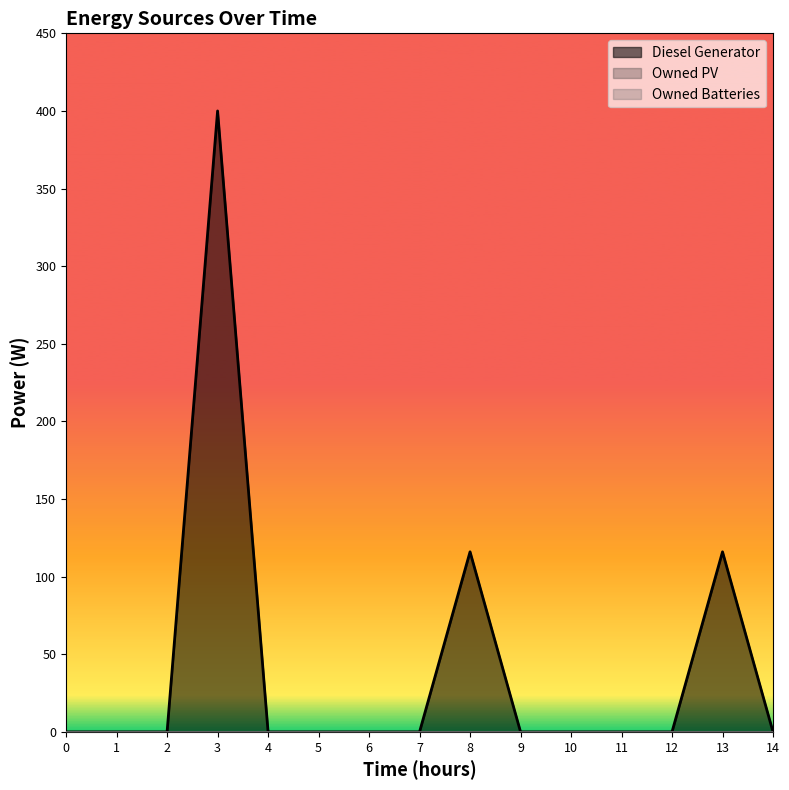

Rank the series by their maximum value, from lowest to highest.

Owned PV, Owned Batteries, Diesel Generator